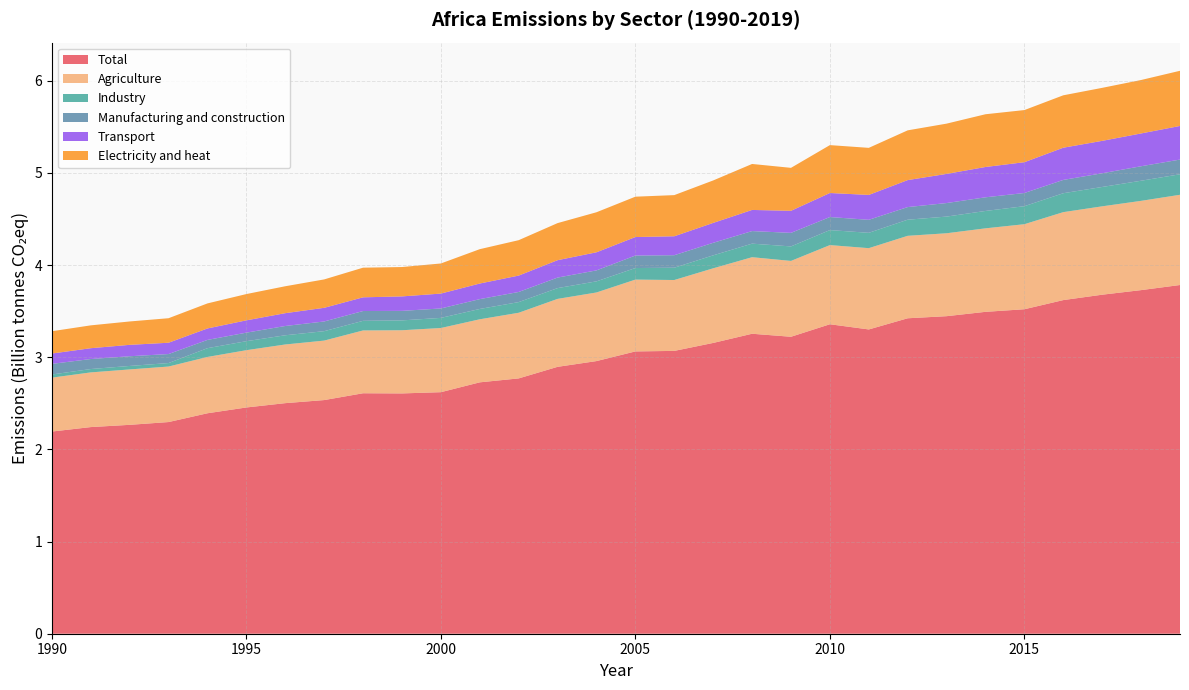

Reading left to right, transcribe all the data shown in this chart.

Total: 2193399985.3	2241839951.5	2266199981.7	2296370053.3	2391760037.4	2454569970.1	2501499989.5	2534830002.8	2608759982.1	2607019983.3	2620439993.9	2727259997.4	2769900007.2	2895449938.8	2957870018.0	3062650035.9	3068399988.2	3154740047.5	3254350017.5	3221720068.0	3357410032.3	3301069999.7	3422259998.3	3445000061.0	3492109920.5	3520320053.1	3619599952.7	3678029981.6	3727770002.4	3783149959.6
Agriculture: 584679992.7	593219970.7	601109985.4	602150024.4	610960022.0	621429992.7	636460022.0	645239990.2	681429992.7	685309997.6	696260009.8	683989990.2	712140014.6	737109985.4	744270019.5	779140014.6	768940002.4	809600036.6	830500000.0	822770019.5	858710022.0	881849975.6	894609985.4	899590026.9	905909973.1	922470031.7	954119995.1	958779968.3	968380004.9	978839965.8
Industry: 34069999.7	36380001.1	37610000.6	37939998.6	95139999.4	97669998.2	99849998.5	102220001.2	104270004.3	106919998.2	109660003.7	112089996.3	115590004.0	116910003.7	120680000.3	125449996.9	133380004.9	140589996.3	146940002.4	157350006.1	162830001.8	166389999.4	174740005.5	180869995.1	188509994.5	195400009.2	205160003.7	209940002.4	218229995.7	222539993.3
Manufacturing and construction: 115389999.4	108620002.7	105419998.2	97690002.4	89569999.7	92659996.0	100669998.2	105309997.6	106459999.1	103330001.8	102319999.7	106660003.7	109900001.5	114290000.9	118910003.7	135520004.3	135669998.2	136040008.5	136479995.7	146949996.9	141479995.7	141190002.4	136979995.7	146830001.8	148089996.3	143080001.8	144399993.9	148580001.8	157180007.9	159509994.5
Transport: 112069999.7	117480003.4	123650001.5	122730003.4	124369995.1	133430007.9	139119995.1	148149993.9	148639999.4	156910003.7	161569992.1	169199996.9	177830001.8	188729995.7	196339996.3	200800003.1	205569992.1	215970001.2	229320007.3	239430007.9	260799987.8	270010009.8	292790008.5	316260009.8	328959991.5	334209991.5	349470001.2	351779998.8	355839996.3	364660003.7
Electricity and heat: 242029998.8	247849990.8	253639999.4	265989990.2	271709991.5	285109985.4	292070007.3	308029998.8	321589996.3	318619995.1	326540008.5	372769989.0	384109985.4	402220001.2	434380004.9	437760009.8	446419982.9	460570007.3	498670013.4	466010009.8	519559997.6	510590026.9	539630004.9	545340026.9	572109985.4	565580017.1	568539978.0	575000000.0	579799987.8	598539978.0